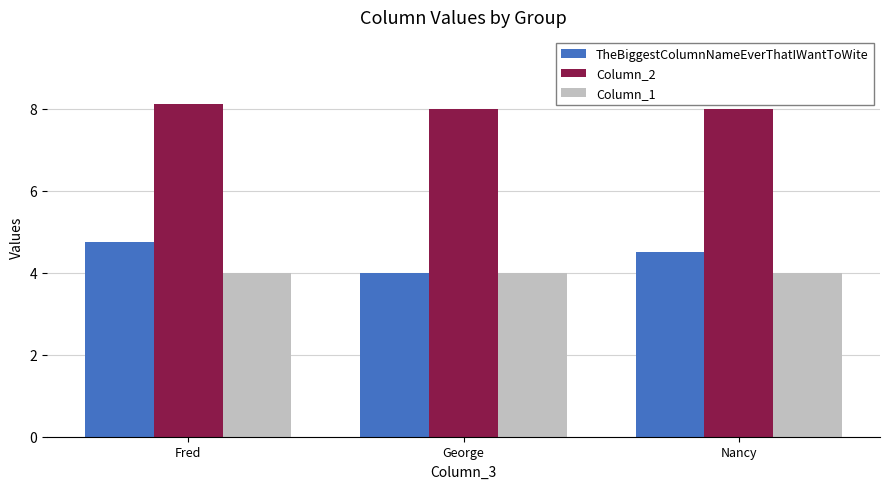

Which series changed the most between George and Nancy?

TheBiggestColumnNameEverThatIWantToWite